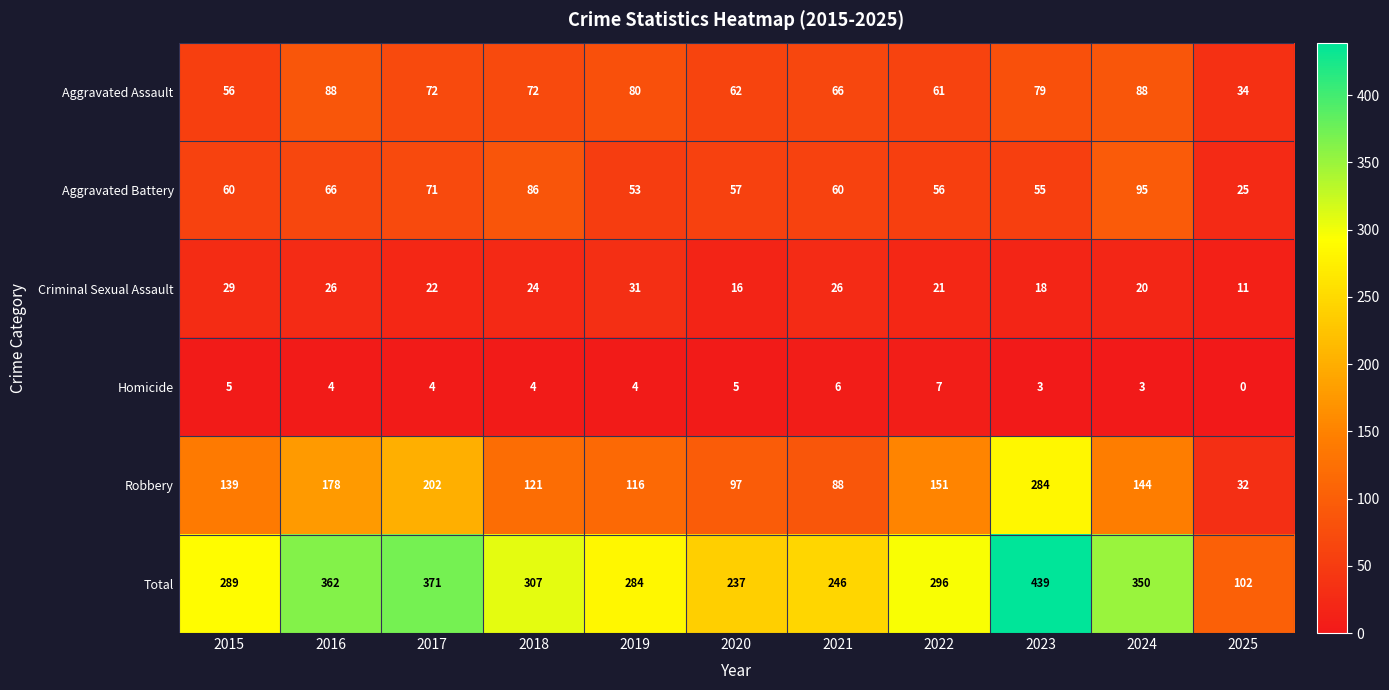

At how many categories does at least one series exceed 217?

10